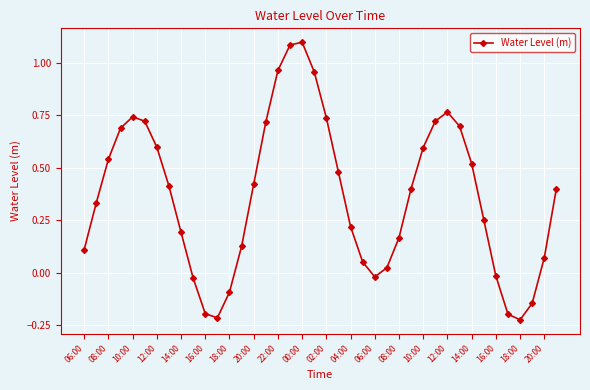

How many points are lower than both their immediate neighbors (excluding endpoints)?

3